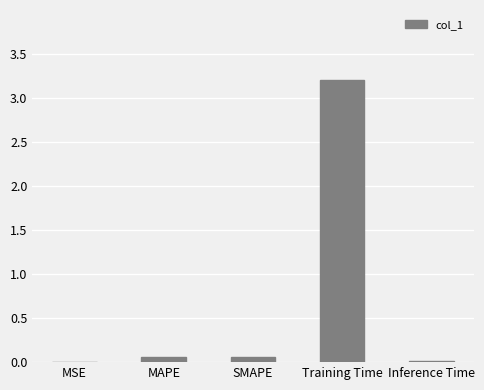

At which category does the chart reach its peak across all series?

Training Time